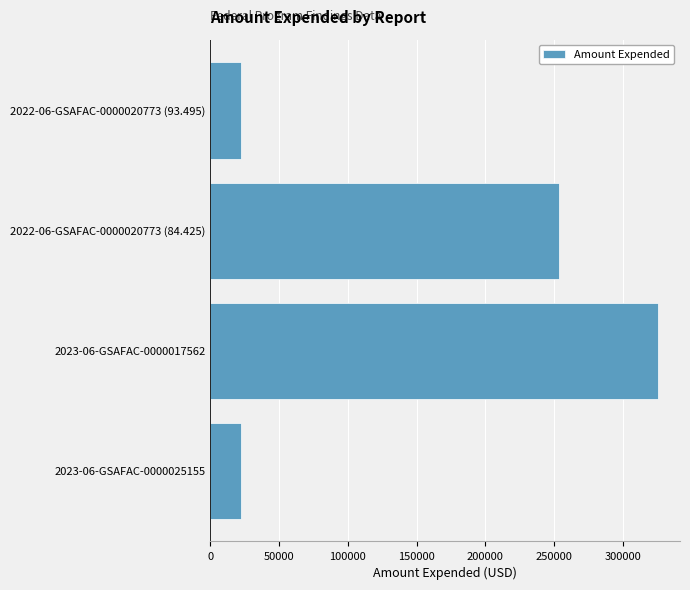

What is the ratio of the value at 2022-06-GSAFAC-0000020773 (84.425) to the value at 2023-06-GSAFAC-0000025155?

11.3